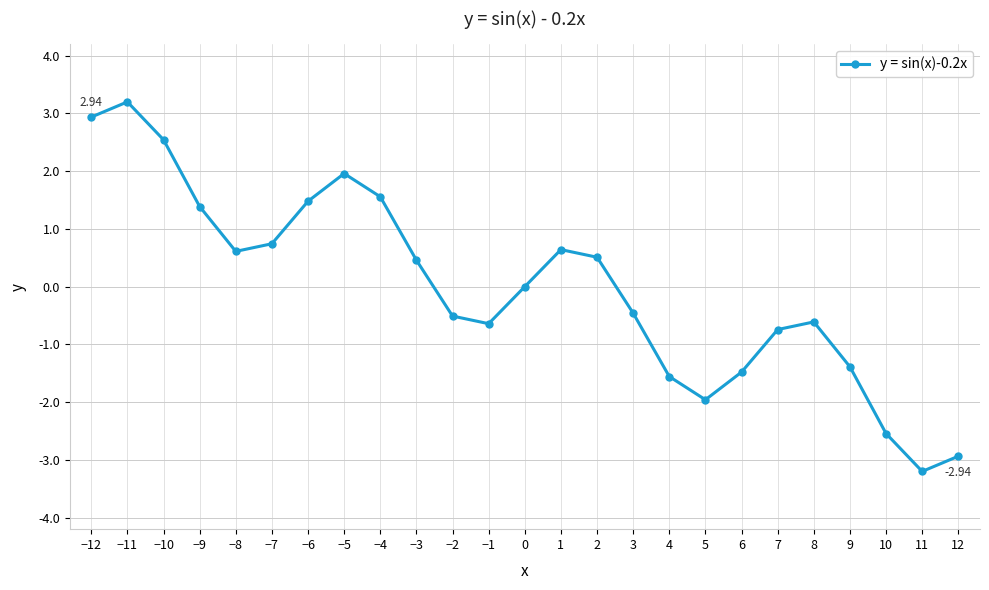

How many series are shown in this chart?

1